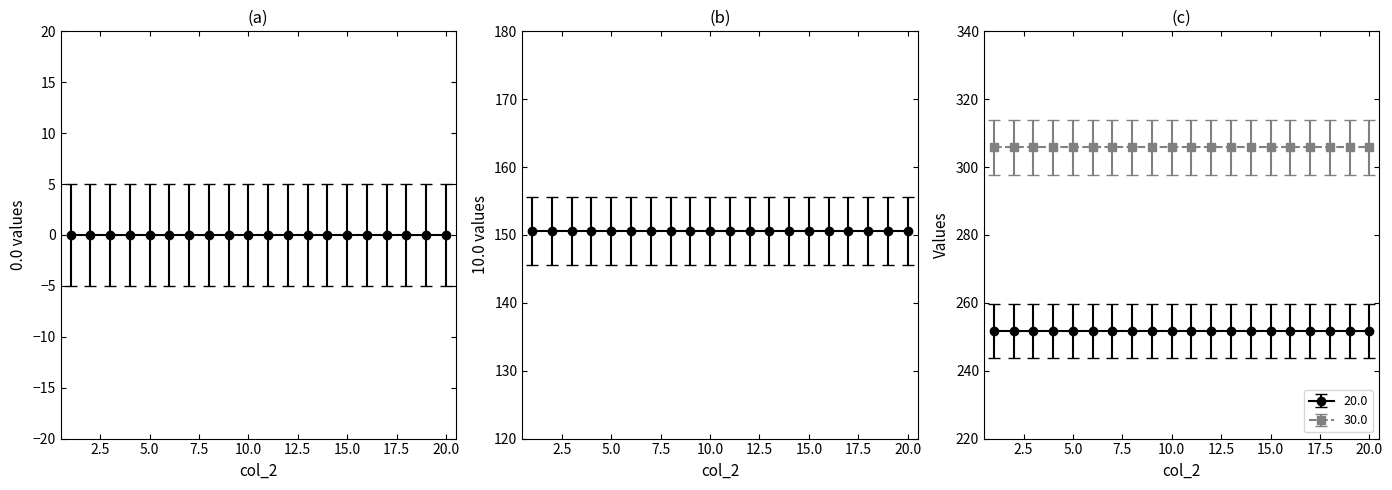

Is it true that 30.0 equals 143.6 at 11?

False